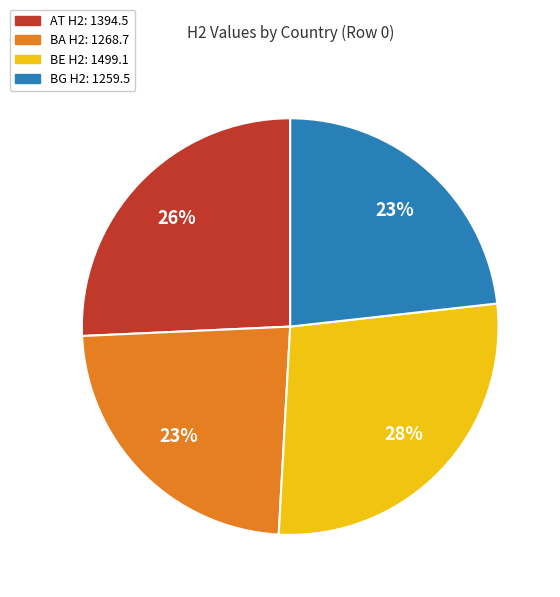

How many slices are in this pie chart?

4